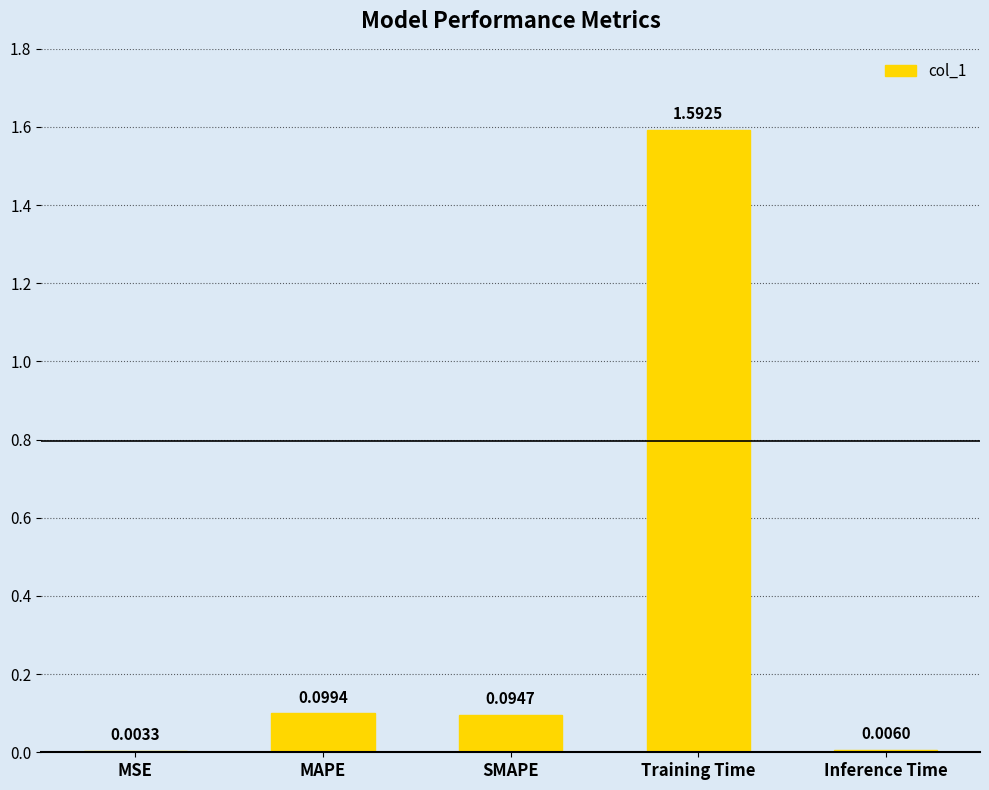

At which label is the value closest to 0?

MSE